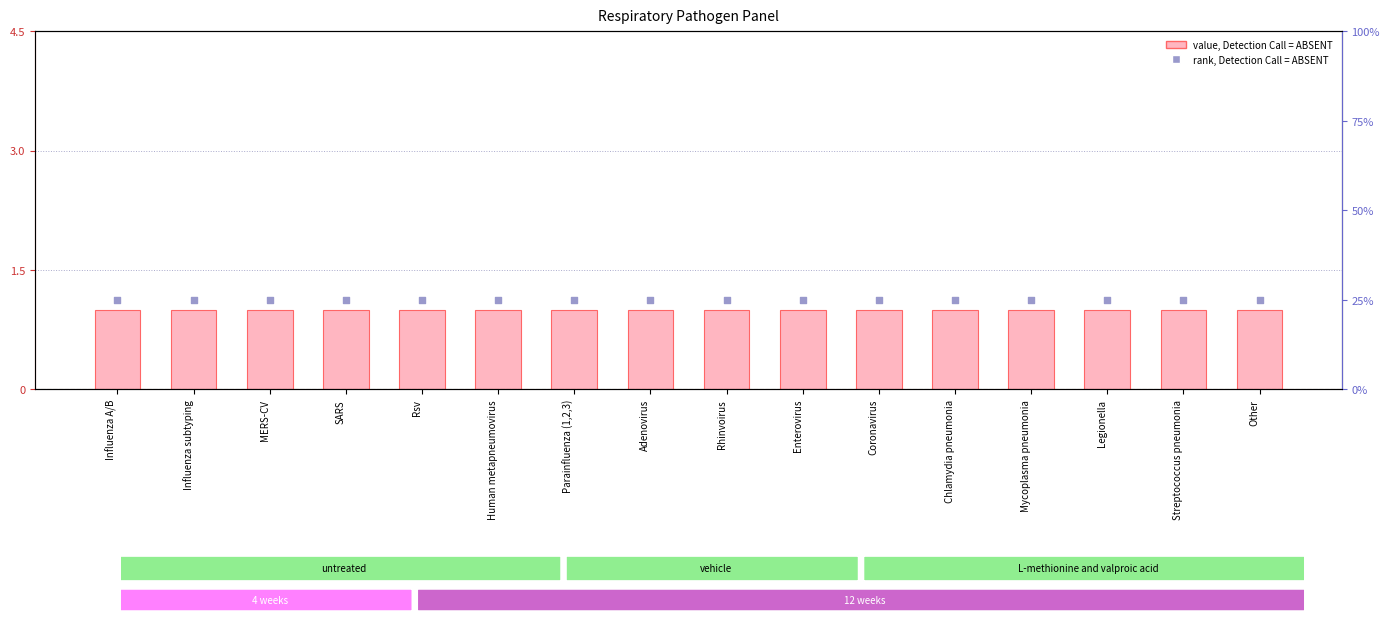

Which series contains the lowest Y value?

Level